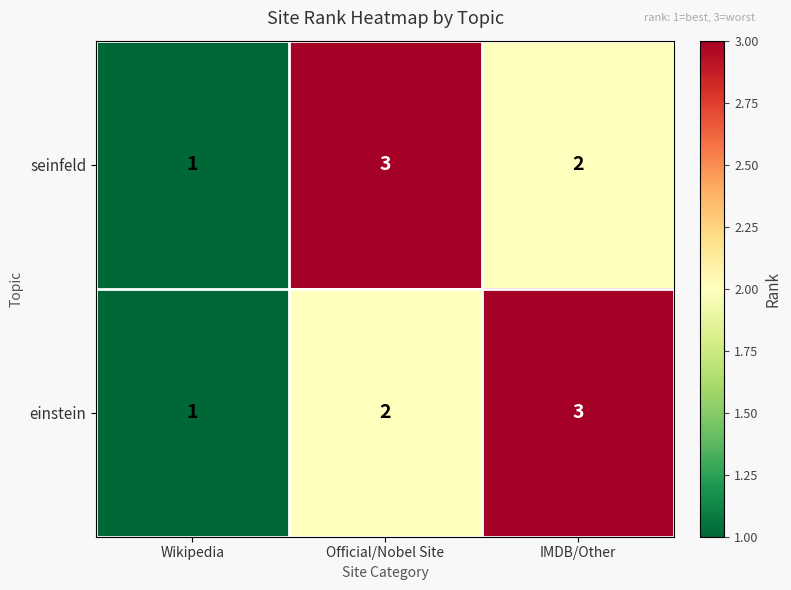

Is it true that seinfeld equals 1 at IMDB/Other?

False